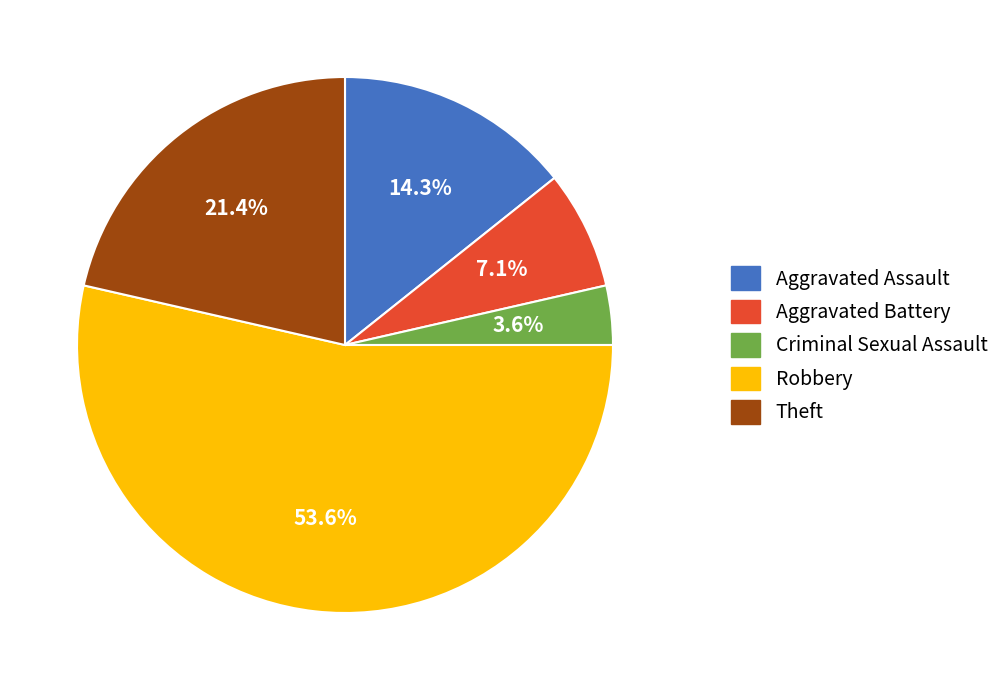

What is the smallest slice in the pie chart?

Criminal Sexual Assault